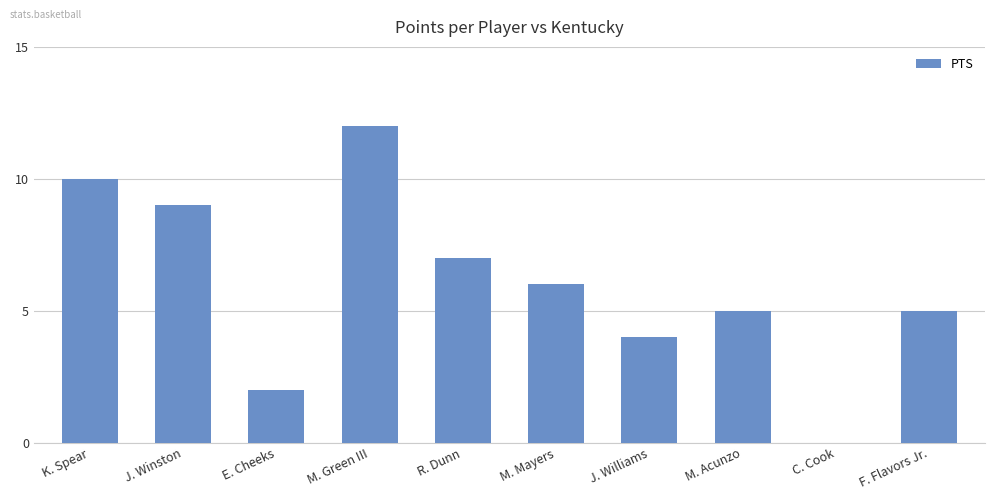

What is the sum of the values at F. Flavors Jr. and E. Cheeks?

7